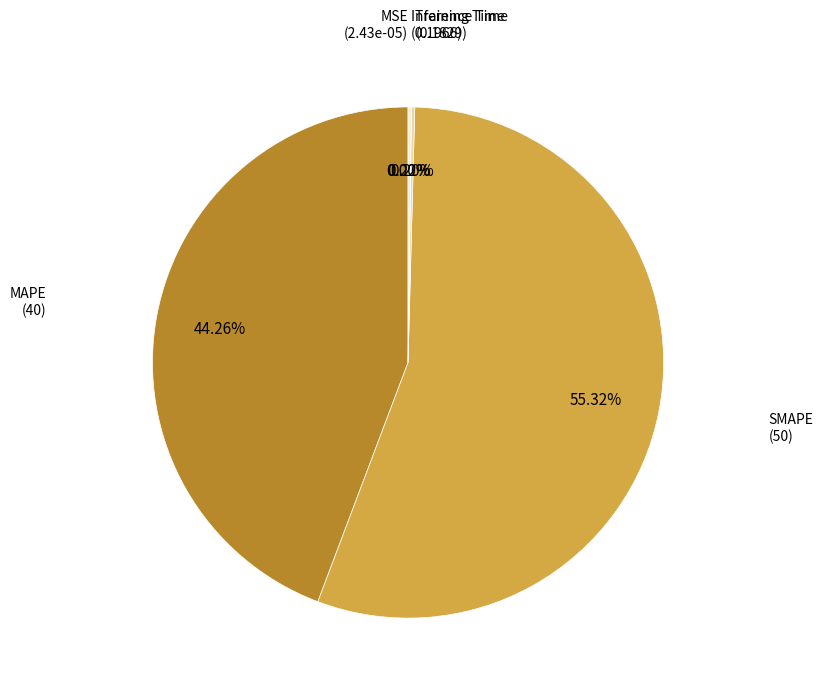

Is there any slice that represents more than half of the pie?

Yes